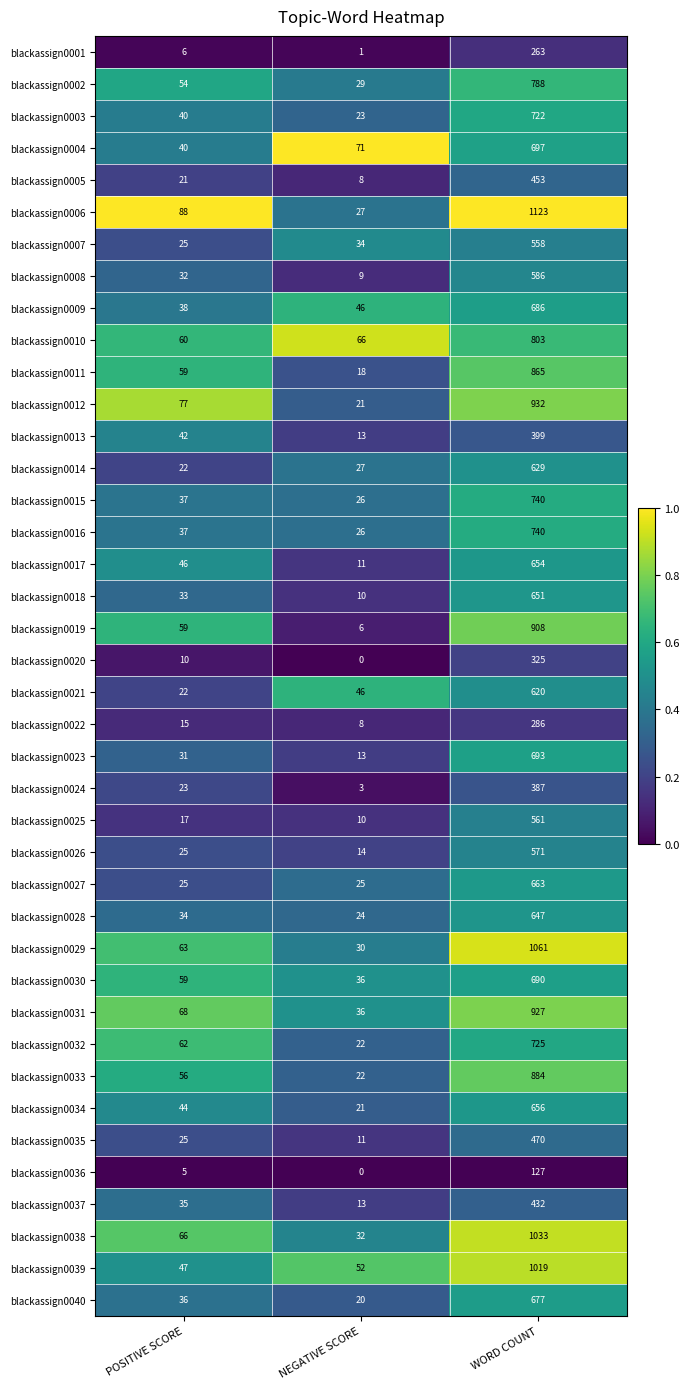

What is the difference between the second highest and minimum values in the blackassign0024 series?

20